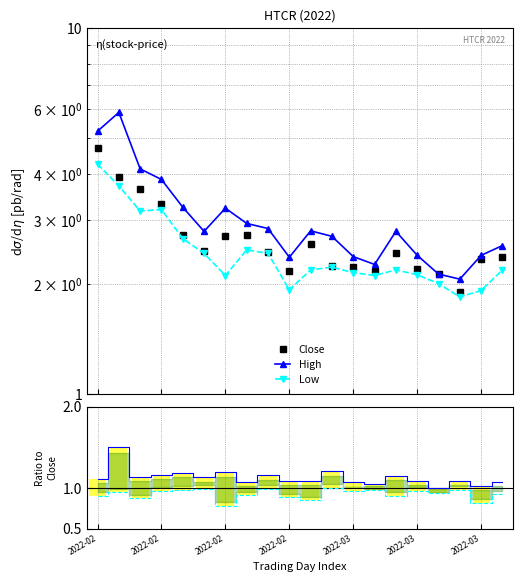

Rank the series at 11 from highest to lowest value.

High, Close, Low, Ratio High, Ratio Low